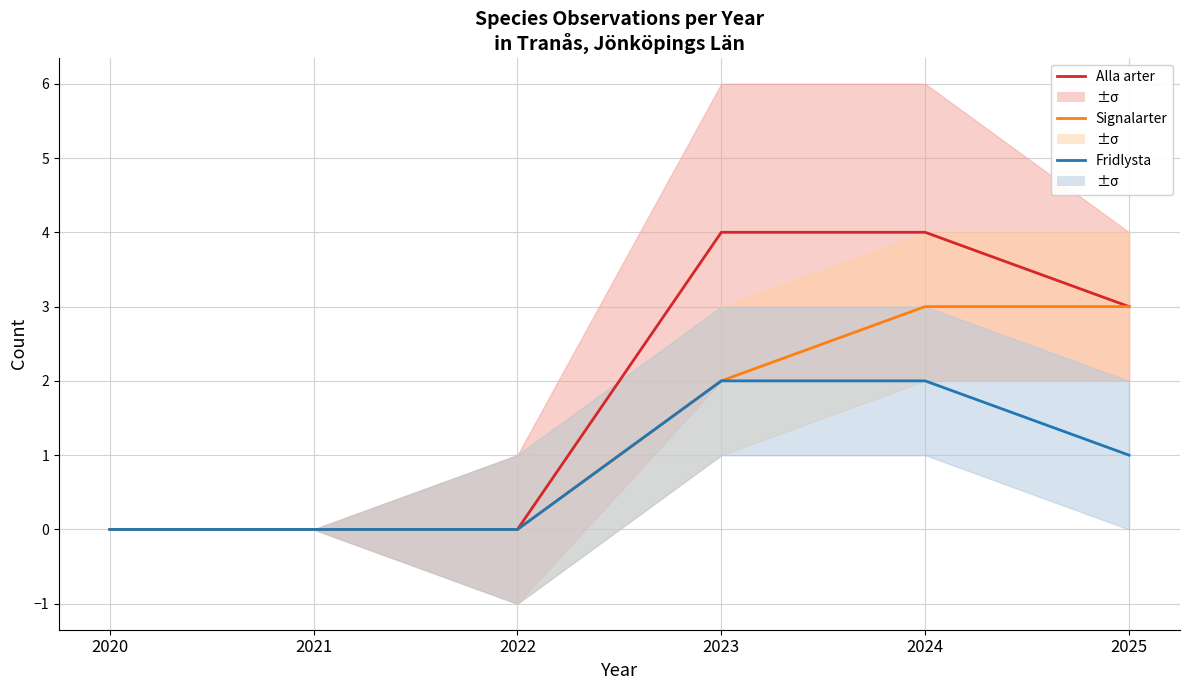

The value of Fridlysta at 2025 is 2. True or false?

False